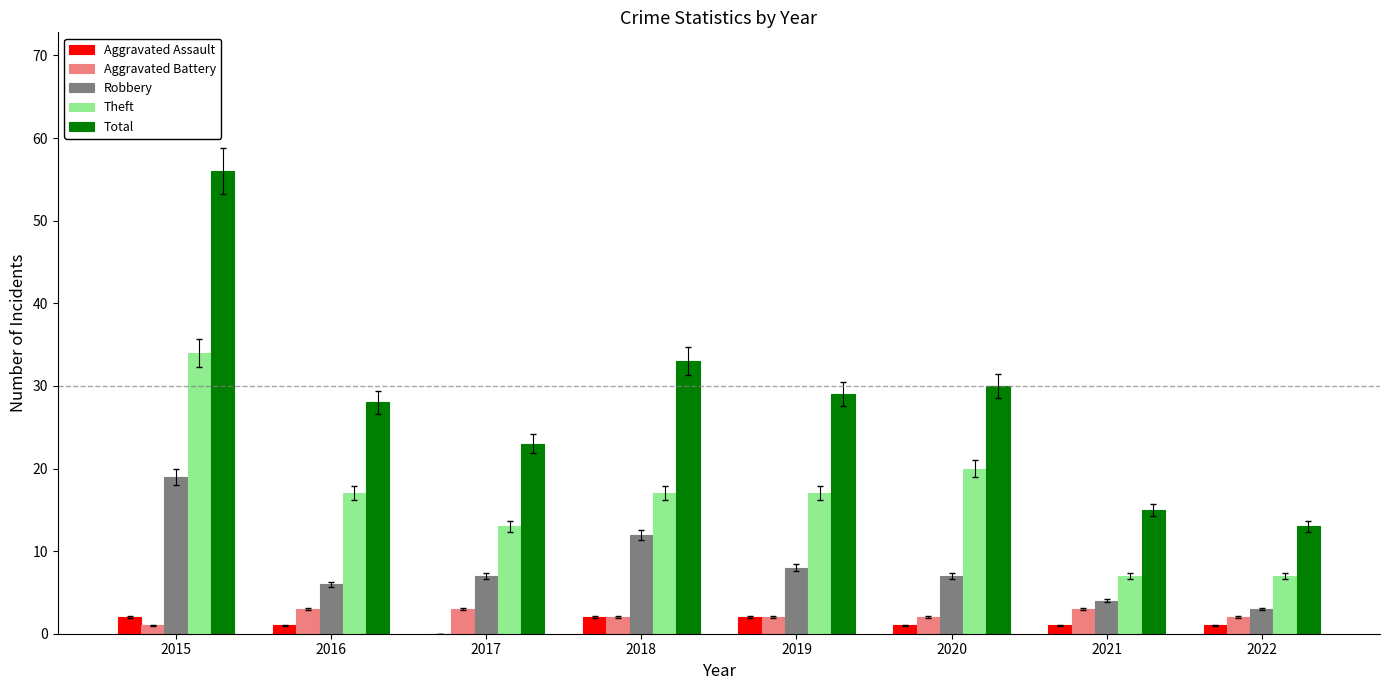

Reading left to right, extract all data points from this chart.

Aggravated Assault: 2015=2	2016=1	2017=0	2018=2	2019=2	2020=1	2021=1	2022=1
Aggravated Battery: 2015=1	2016=3	2017=3	2018=2	2019=2	2020=2	2021=3	2022=2
Robbery: 2015=19	2016=6	2017=7	2018=12	2019=8	2020=7	2021=4	2022=3
Theft: 2015=34	2016=17	2017=13	2018=17	2019=17	2020=20	2021=7	2022=7
Total: 2015=56	2016=28	2017=23	2018=33	2019=29	2020=30	2021=15	2022=13